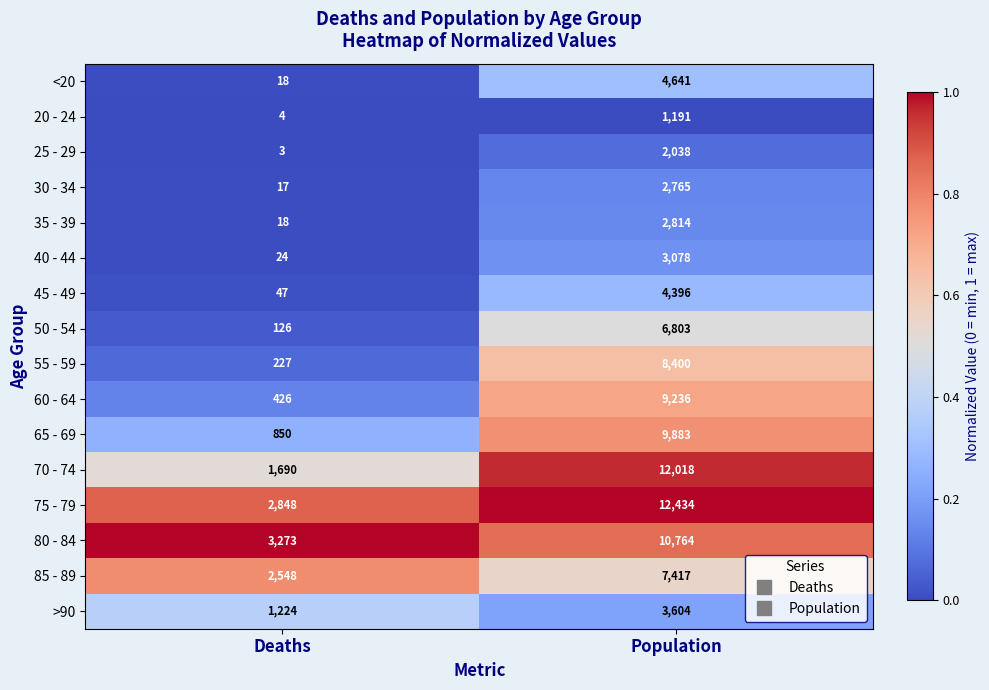

What is the spread (max minus min) of values at Deaths?

3270